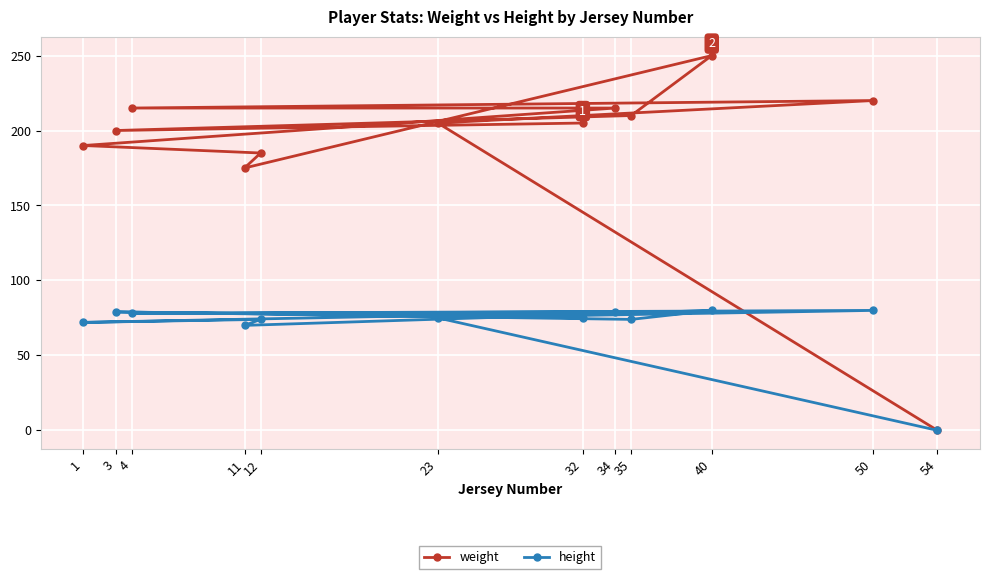

What is the average value of the weight series?

189